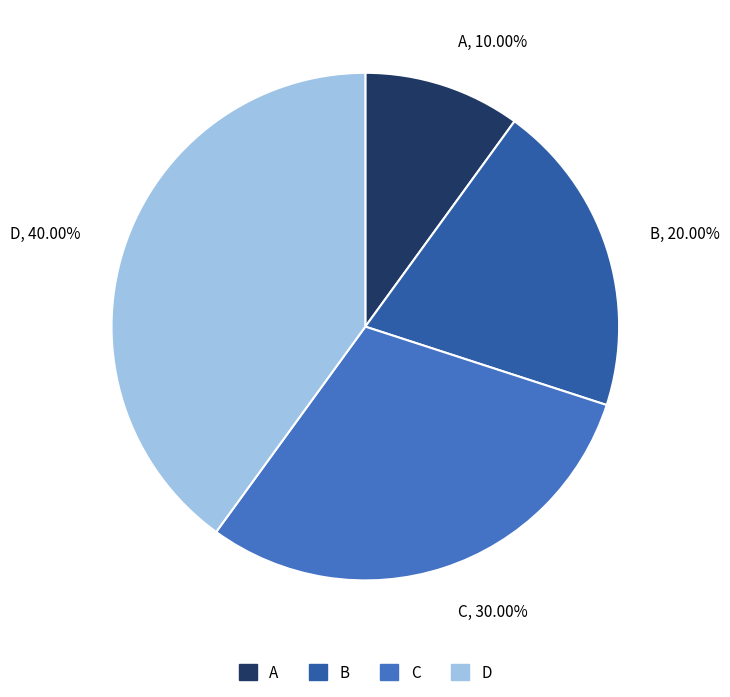

What percentage is the A slice, to the nearest percent?

10%